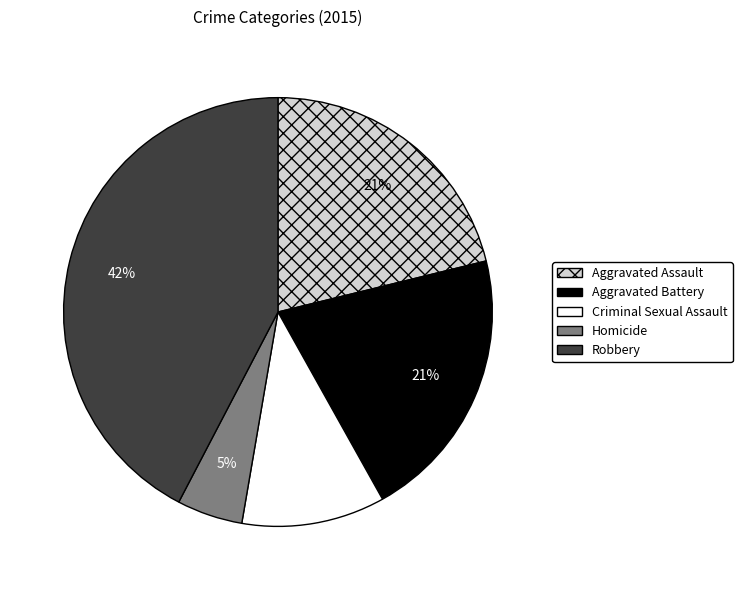

Approximately how many times larger is the value at Aggravated Battery compared to Criminal Sexual Assault?

1.9